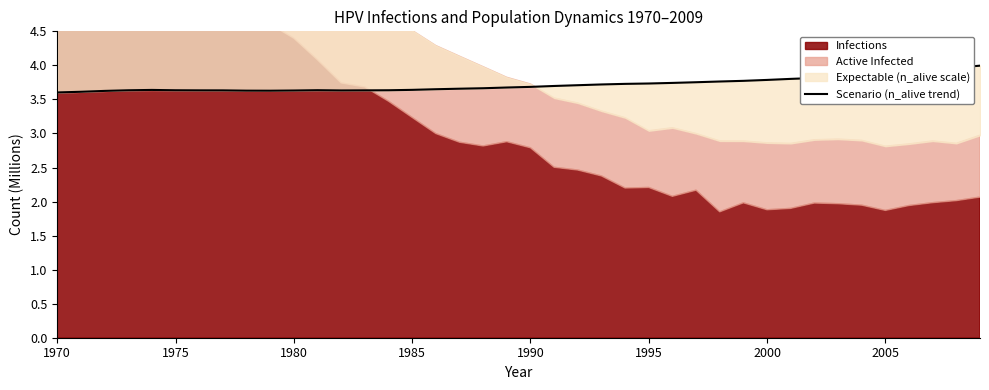

Is it true that the value at 37 is 2.6?

False